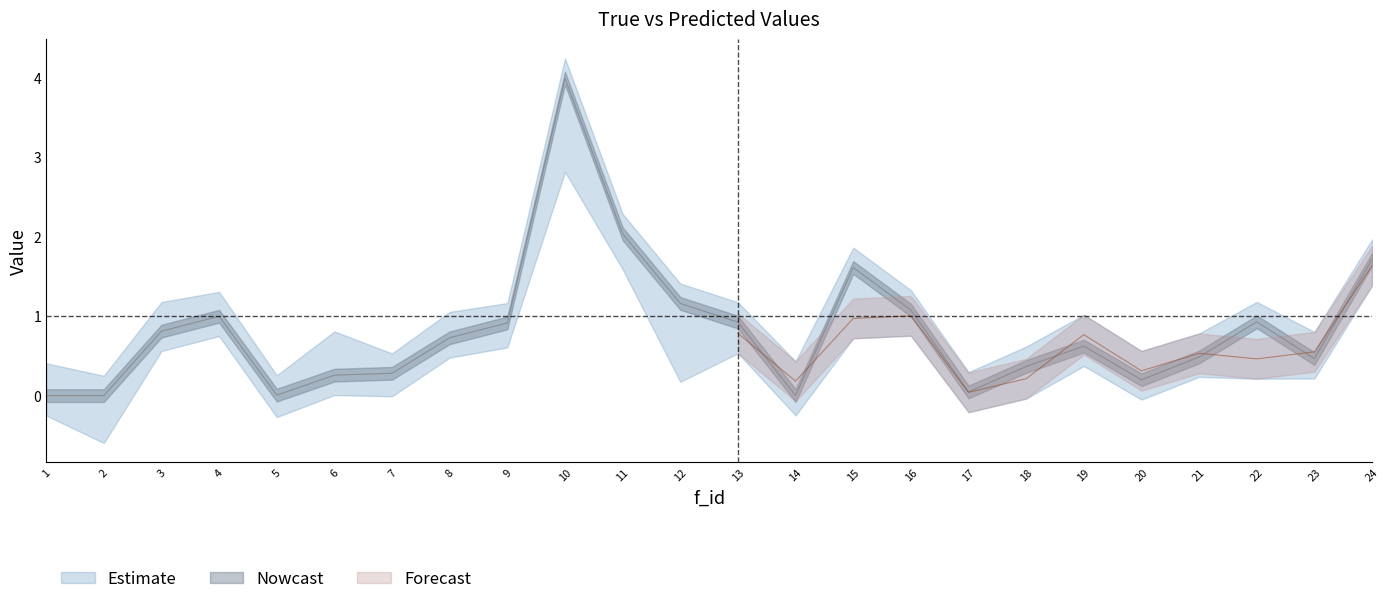

How many lines are shown in the chart?

1